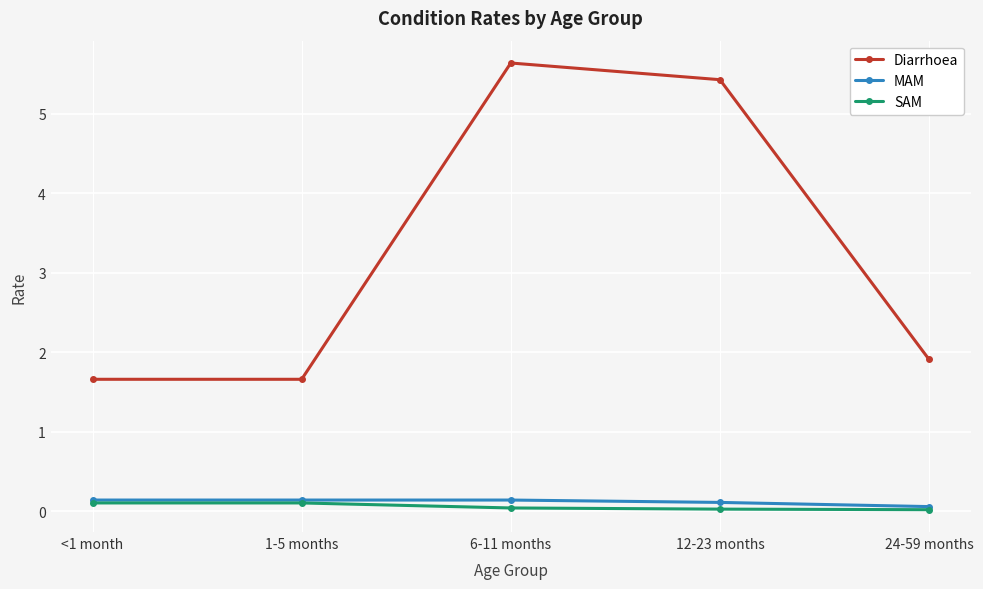

What is the maximum value shown in the chart?

5.6